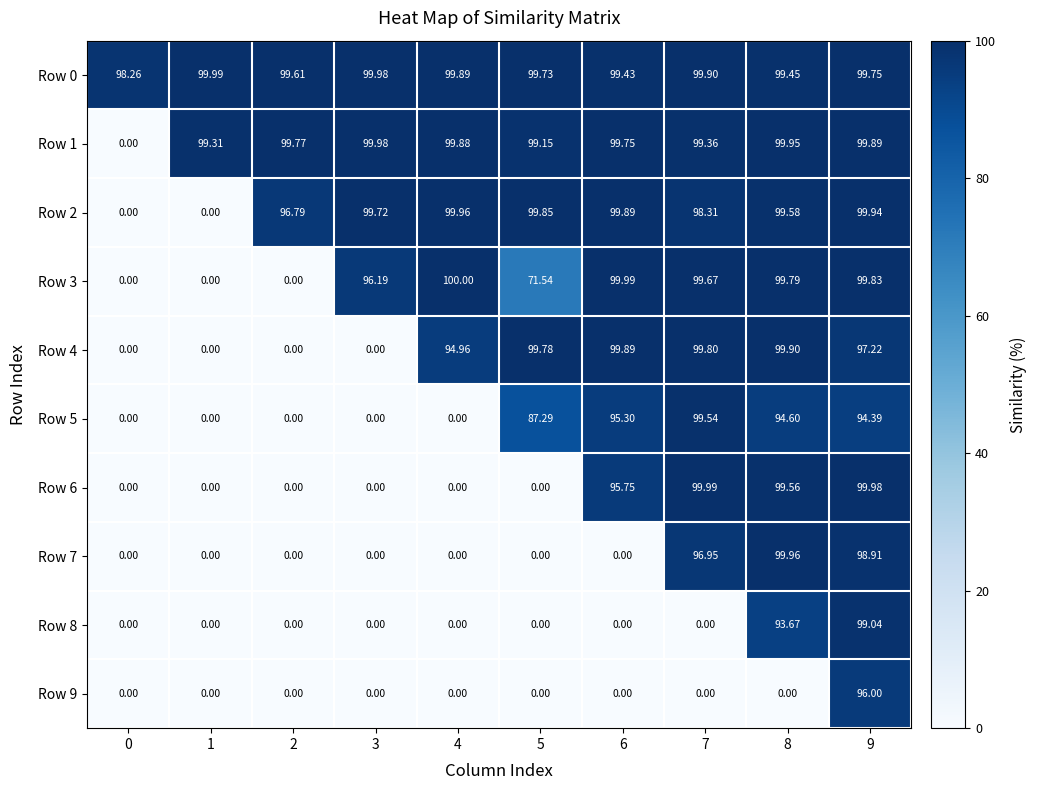

How many data points does each series have?

10